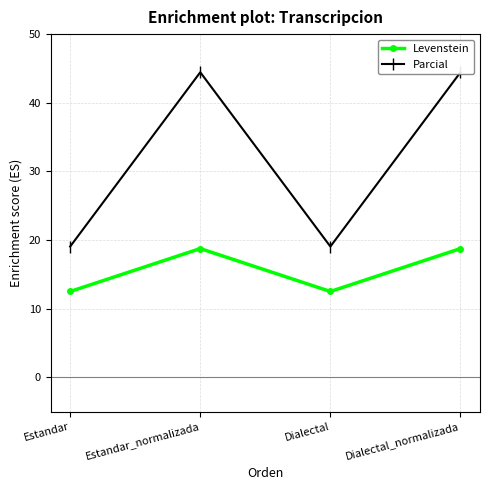

List the labels in order of Parcial value, smallest first.

Estandar, Dialectal, Estandar_normalizada, Dialectal_normalizada